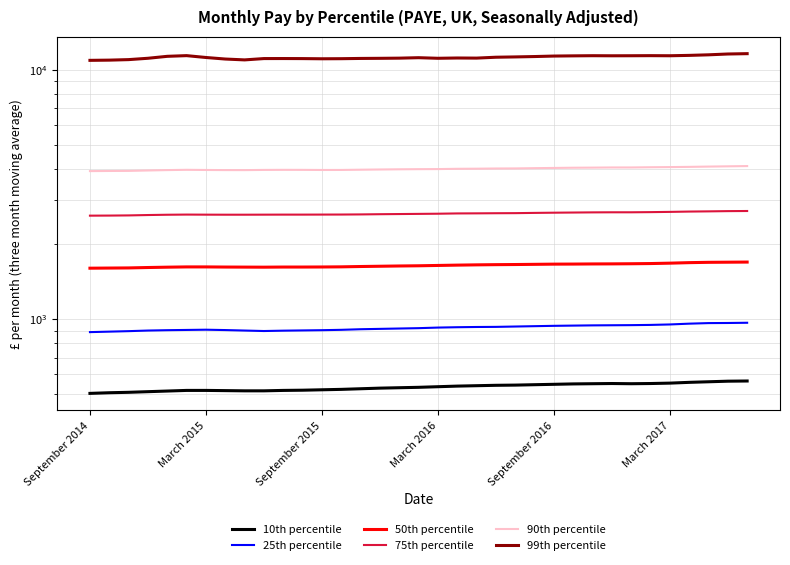

How many categories are shown in the chart?

35